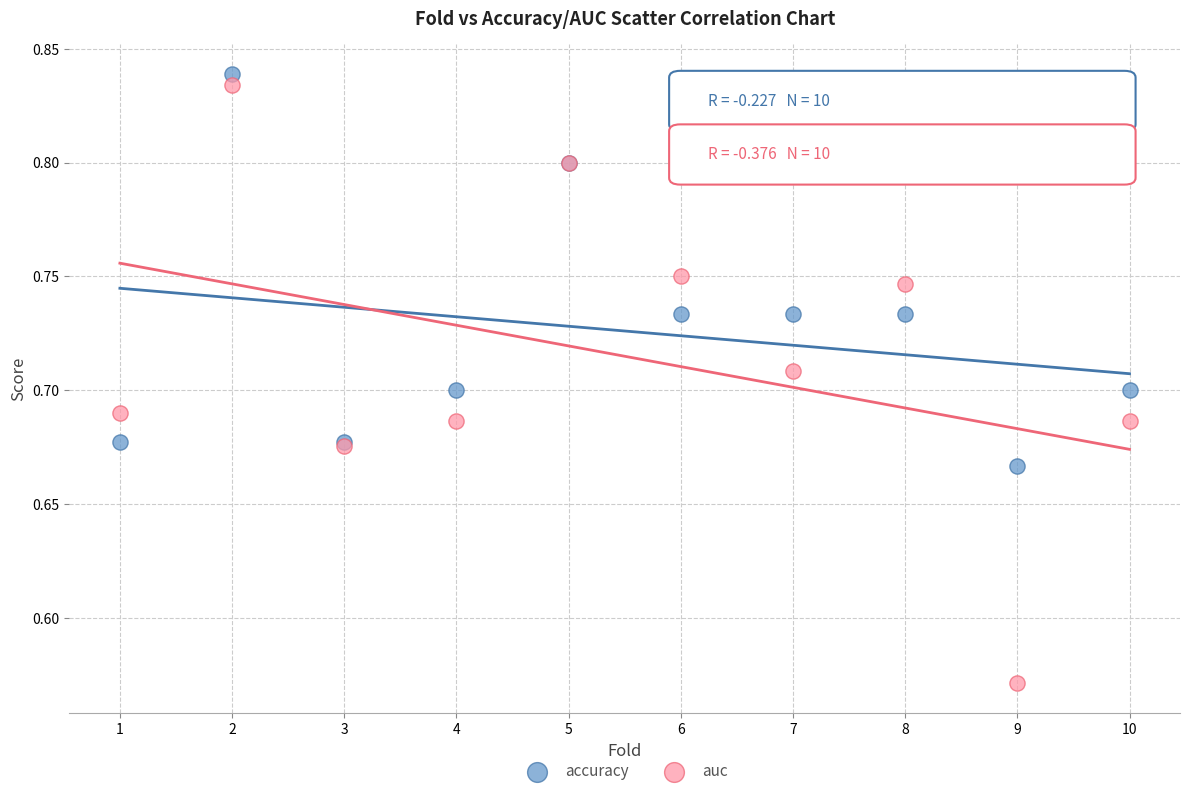

What is the X range (max minus min) for the scatter plot?

9.0